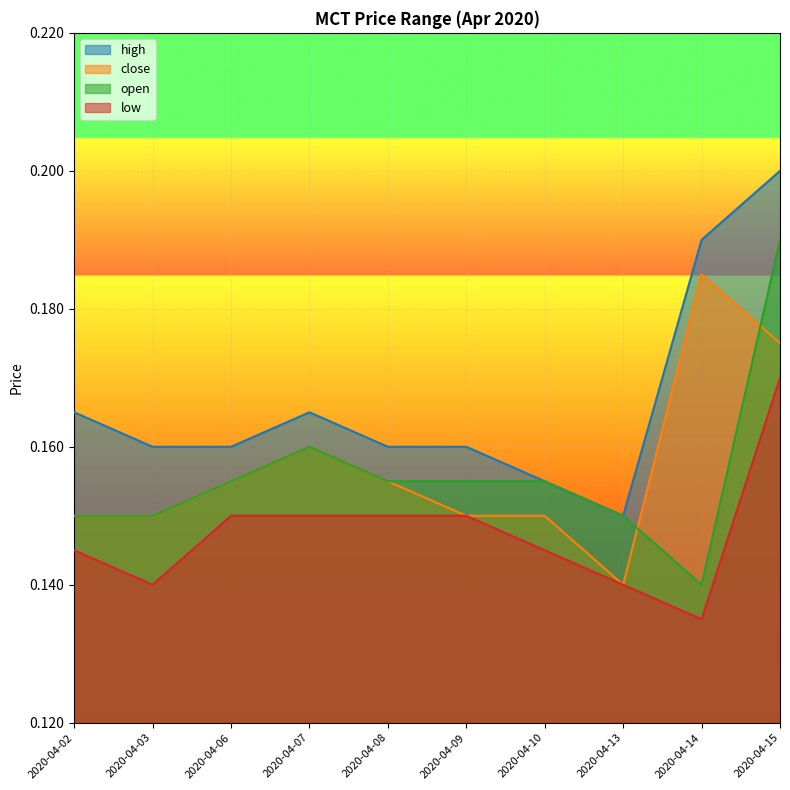

Reading left to right, what are all the values shown in this chart?

high: 0.2	0.2	0.2	0.2	0.2	0.2	0.2	0.1	0.2	0.2
close: 0.1	0.1	0.2	0.2	0.2	0.1	0.1	0.1	0.2	0.2
open: 0.1	0.1	0.2	0.2	0.2	0.2	0.2	0.1	0.1	0.2
low: 0.1	0.1	0.1	0.1	0.1	0.1	0.1	0.1	0.1	0.2